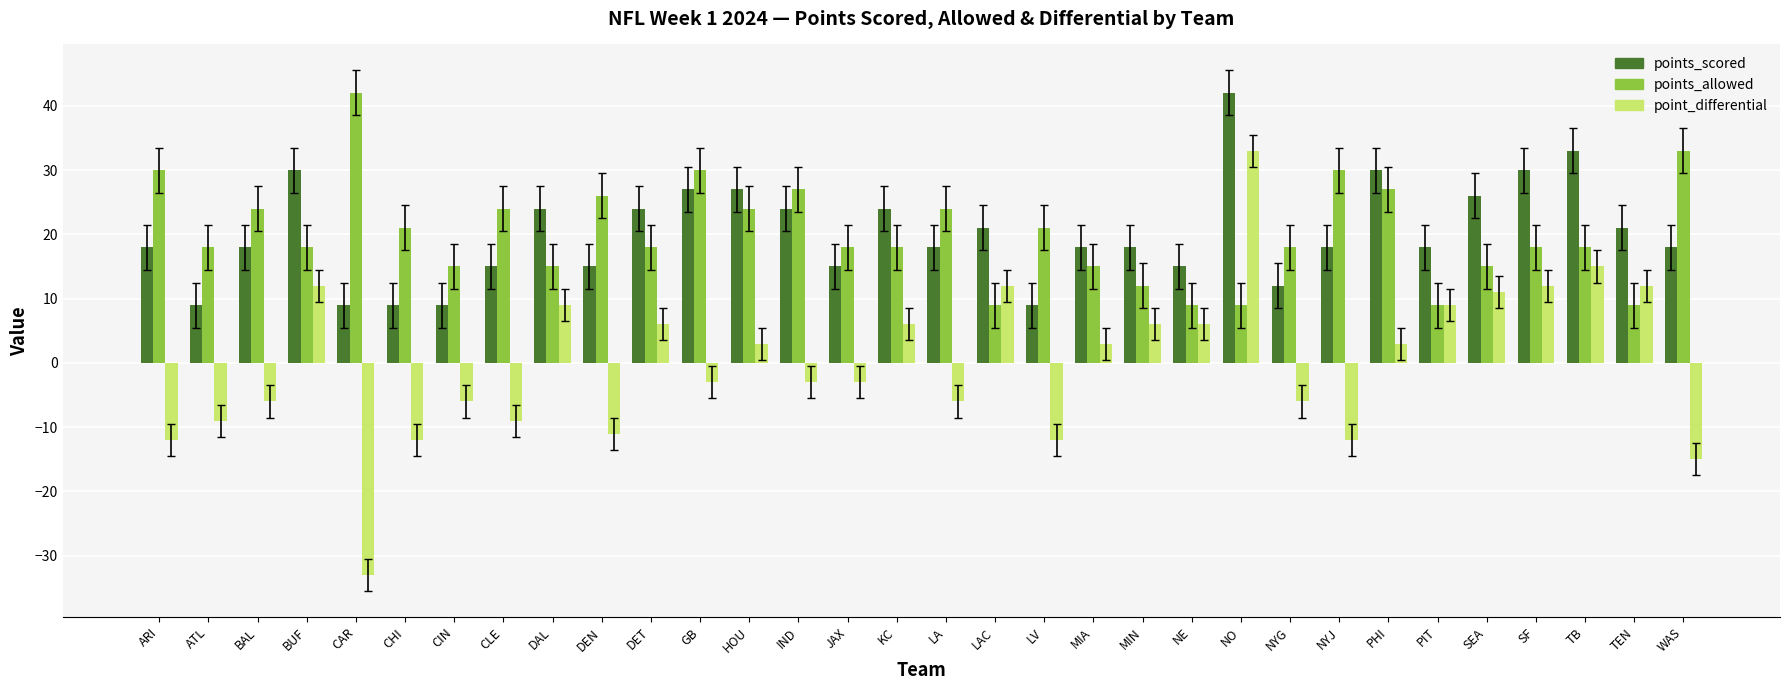

What position from the right is NE?

11